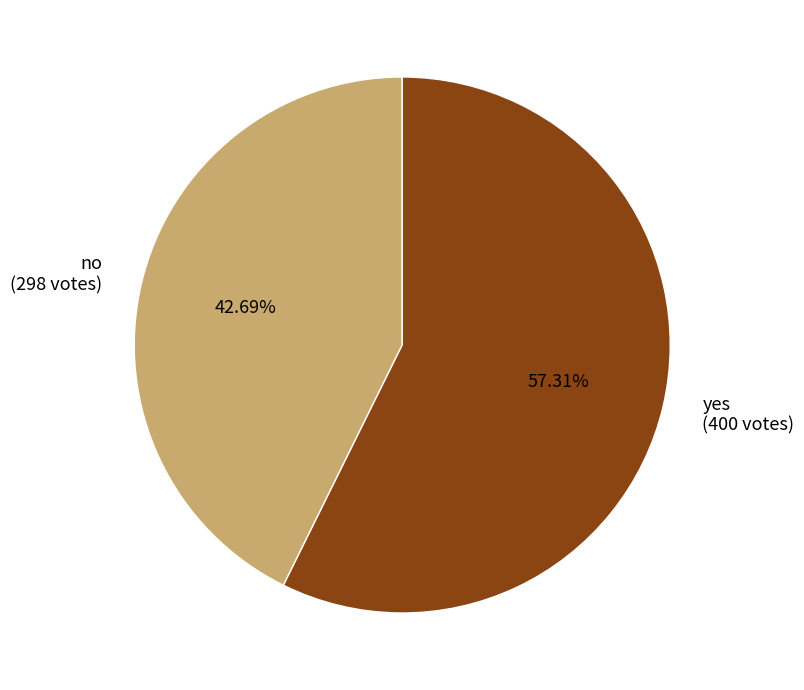

To the nearest percent, what is the average slice percentage?

50%